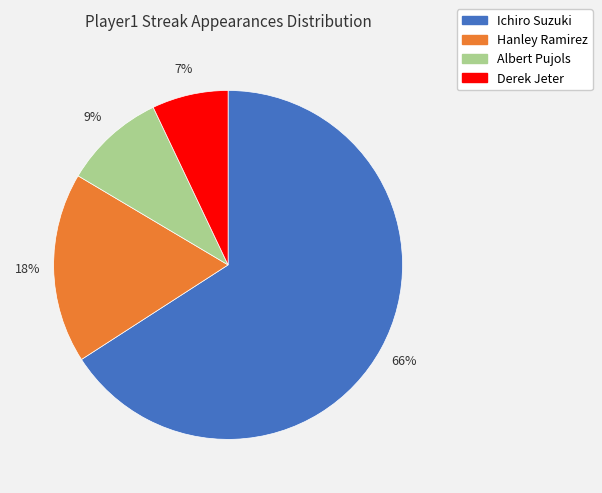

Approximately how many times larger is the value at Derek Jeter compared to Hanley Ramirez?

0.4